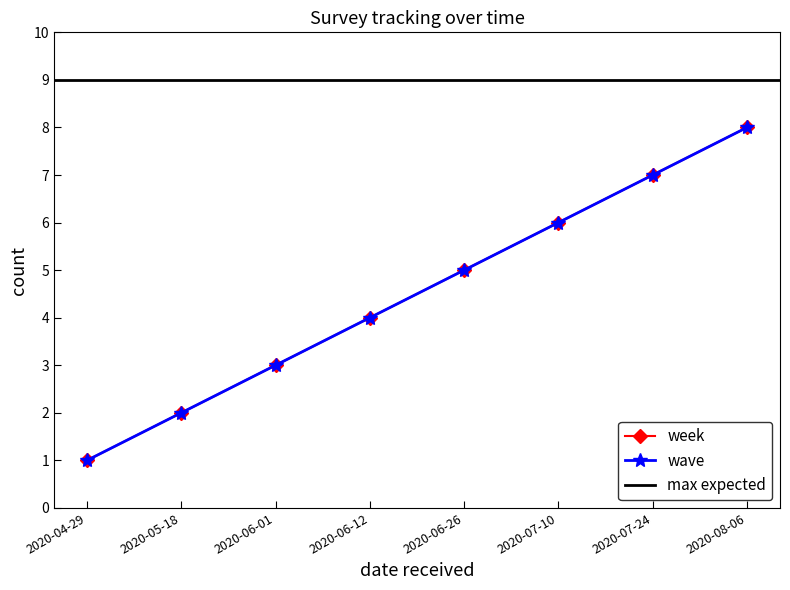

True or false: wave has more than 0 points higher than both neighbors.

False